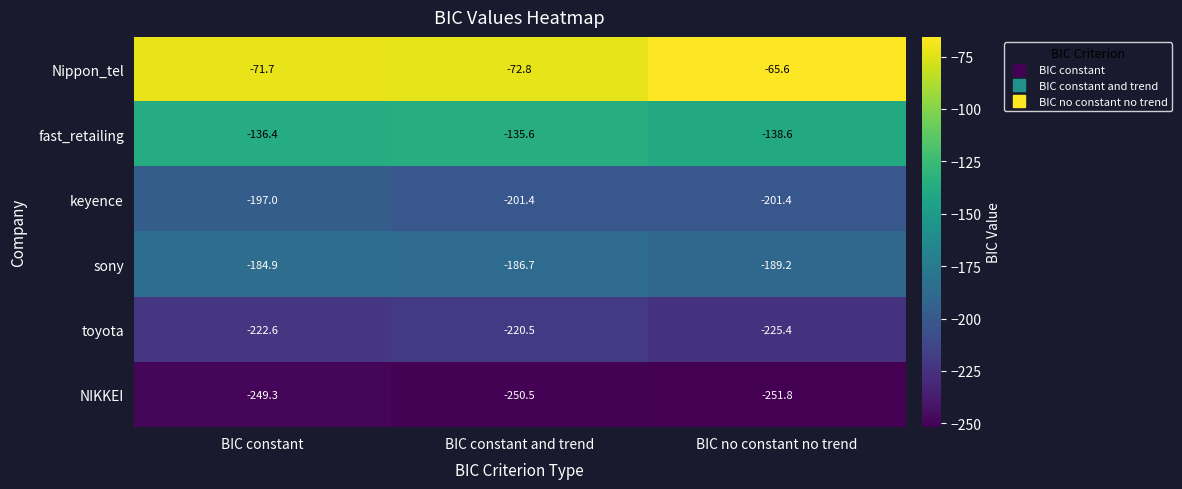

Which series has the largest range (max minus min)?

Nippon_tel